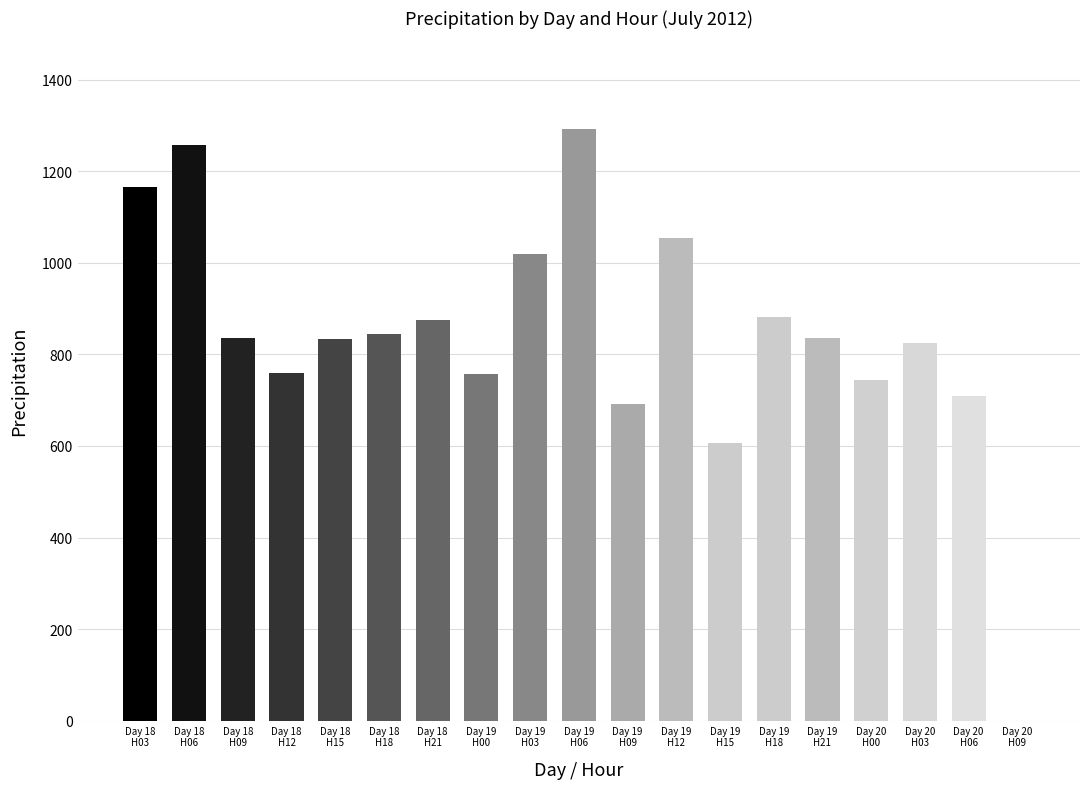

What is the sum of all values?

15985